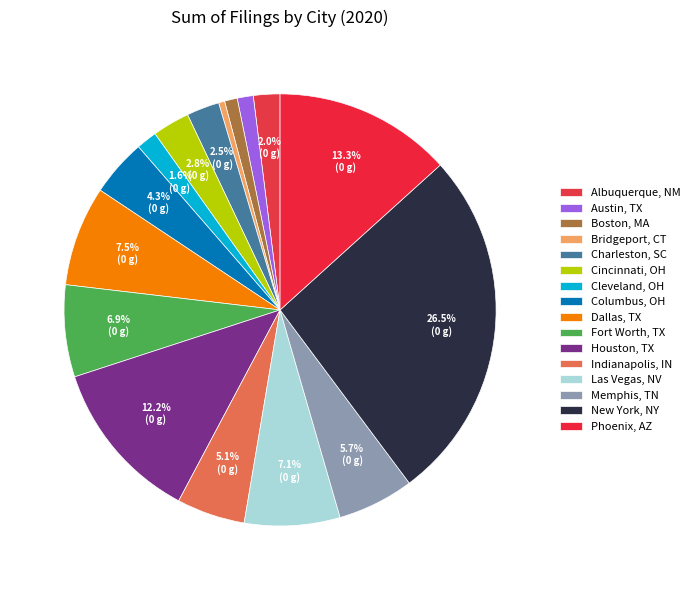

How many slices are in this pie chart?

16